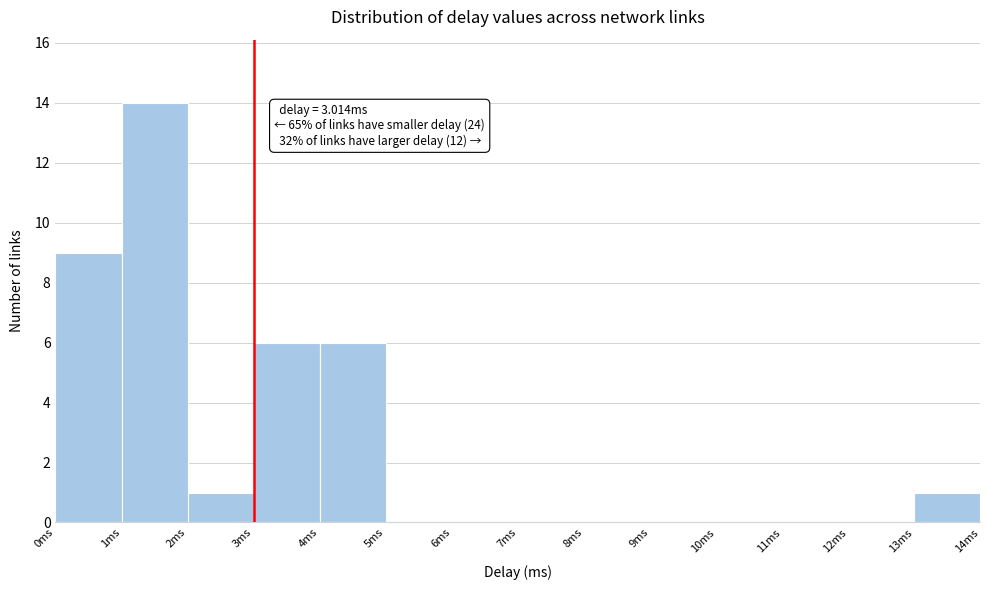

Over which range of the x-axis is the bar tallest?

1 to 2